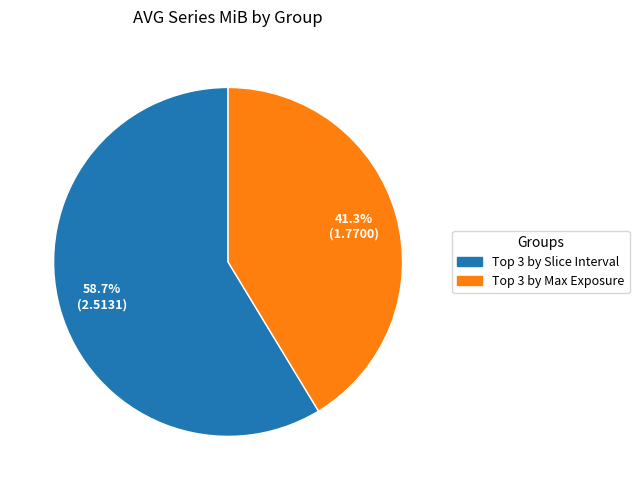

What is the largest slice in the pie chart?

Top 3 by Slice Interval